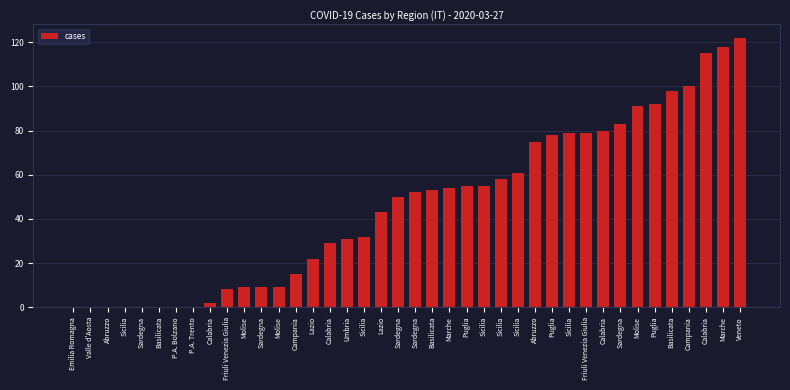

What is the label of the 10th bar from the left?

Friuli Venezia Giulia